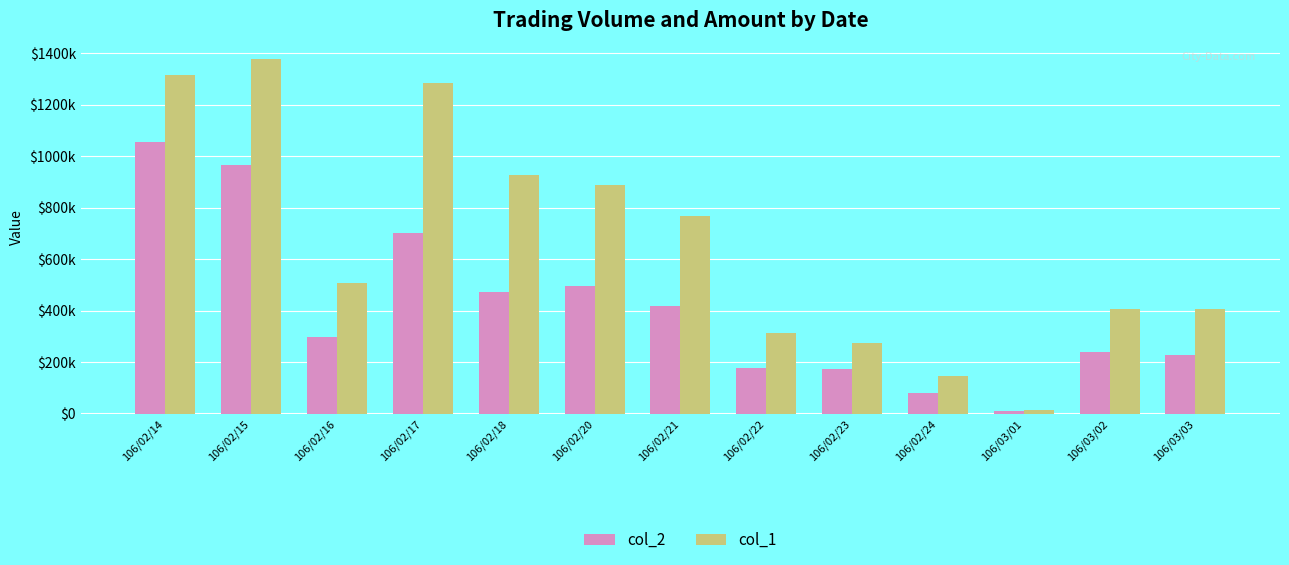

Is it true that col_1 equals 142266 at 106/02/22?

False